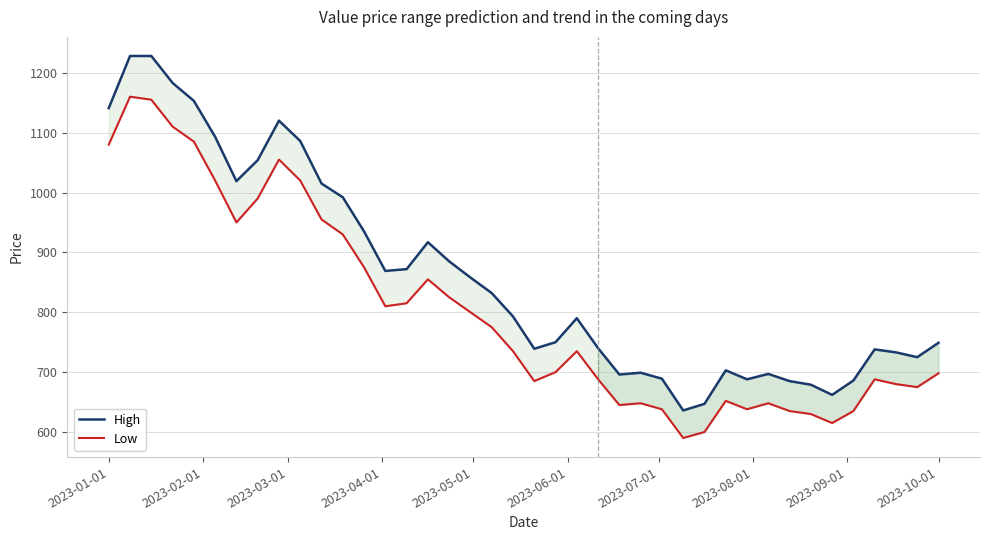

How many lines are shown in the chart?

2